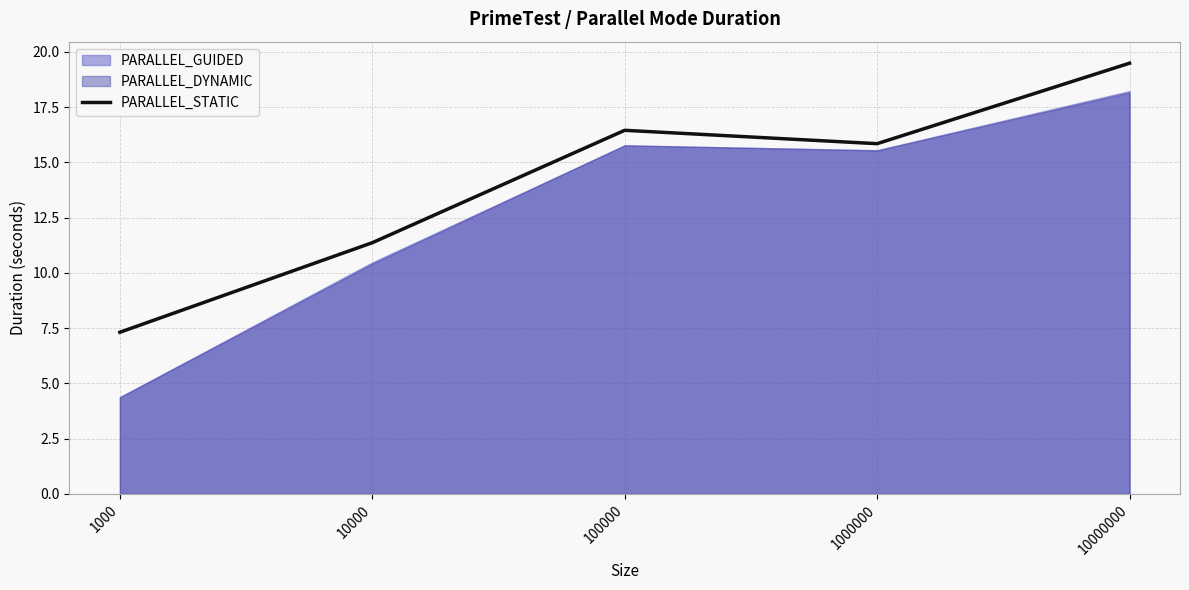

How many data points are less than 15?

2